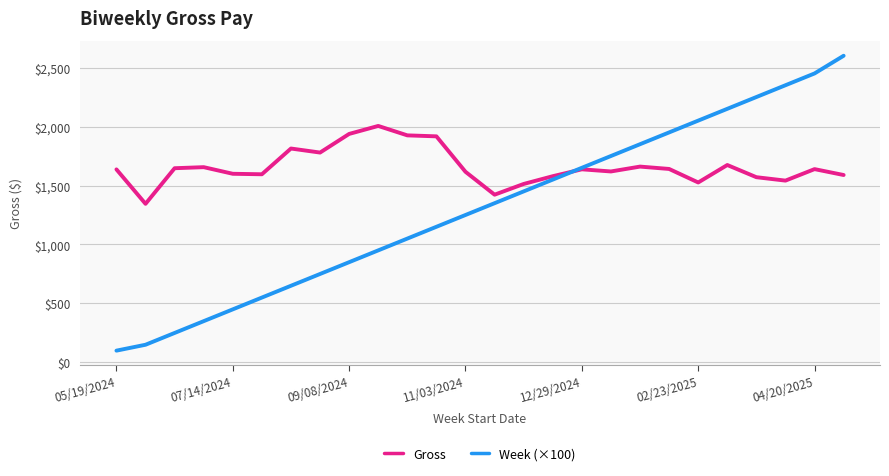

Which series has the largest total across all categories?

Gross